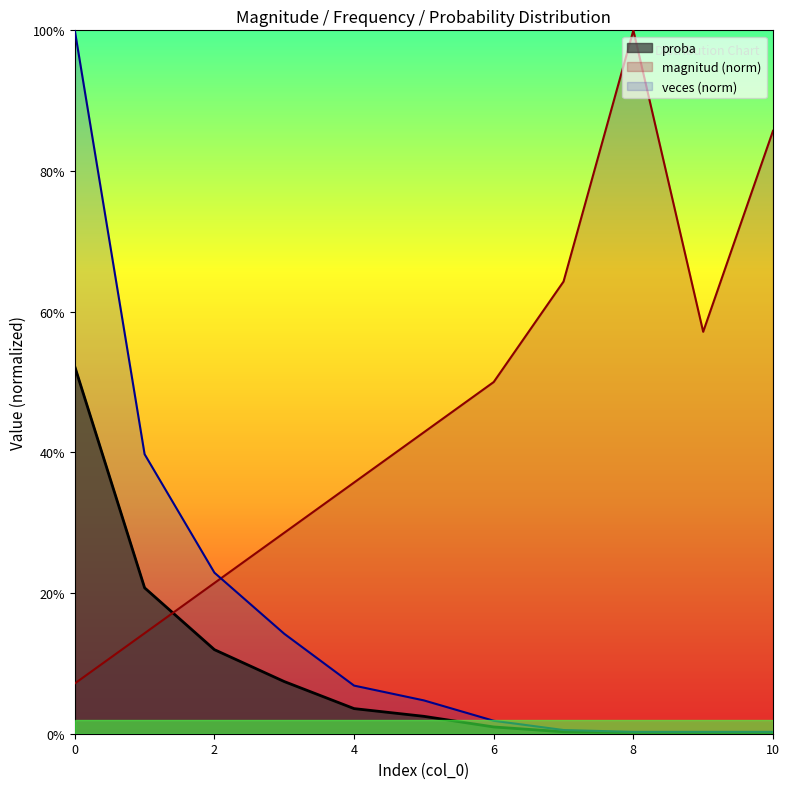

What is the total value across all series at 2?

0.6